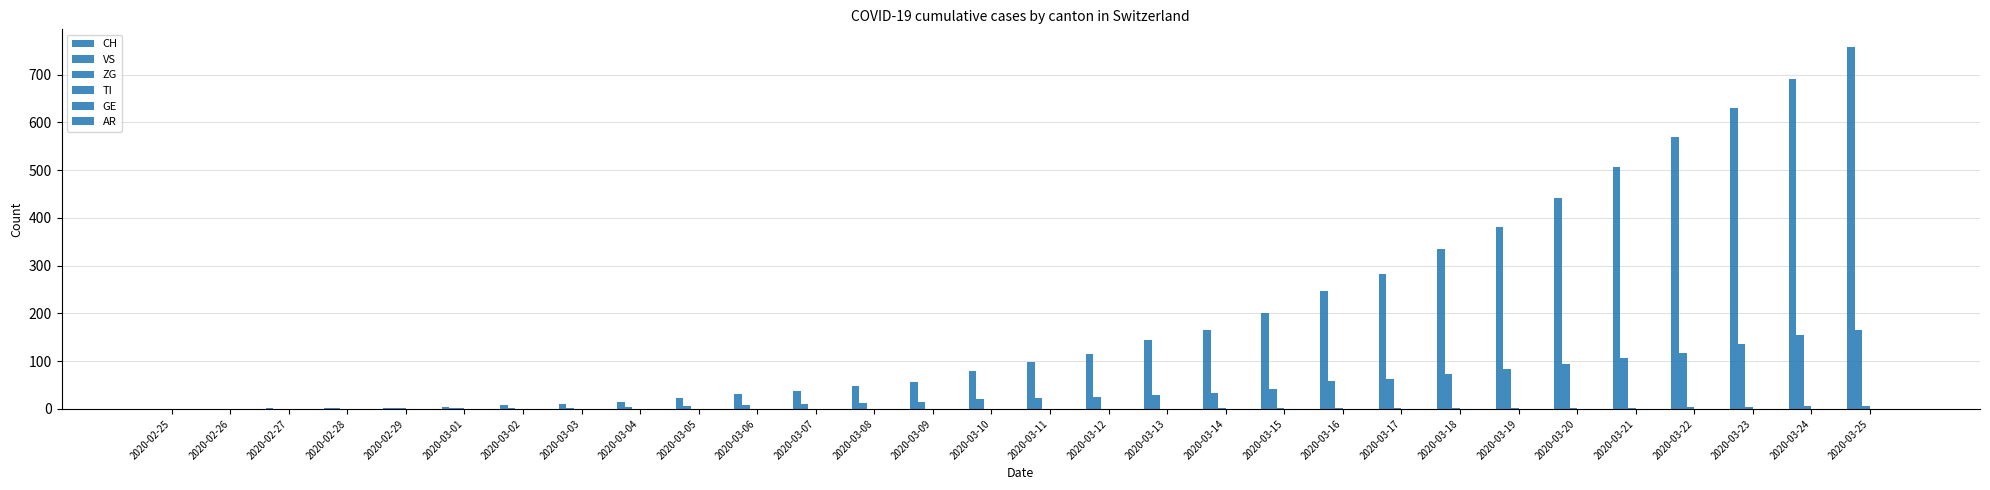

What is the total value across all series at 2020-03-23?

772